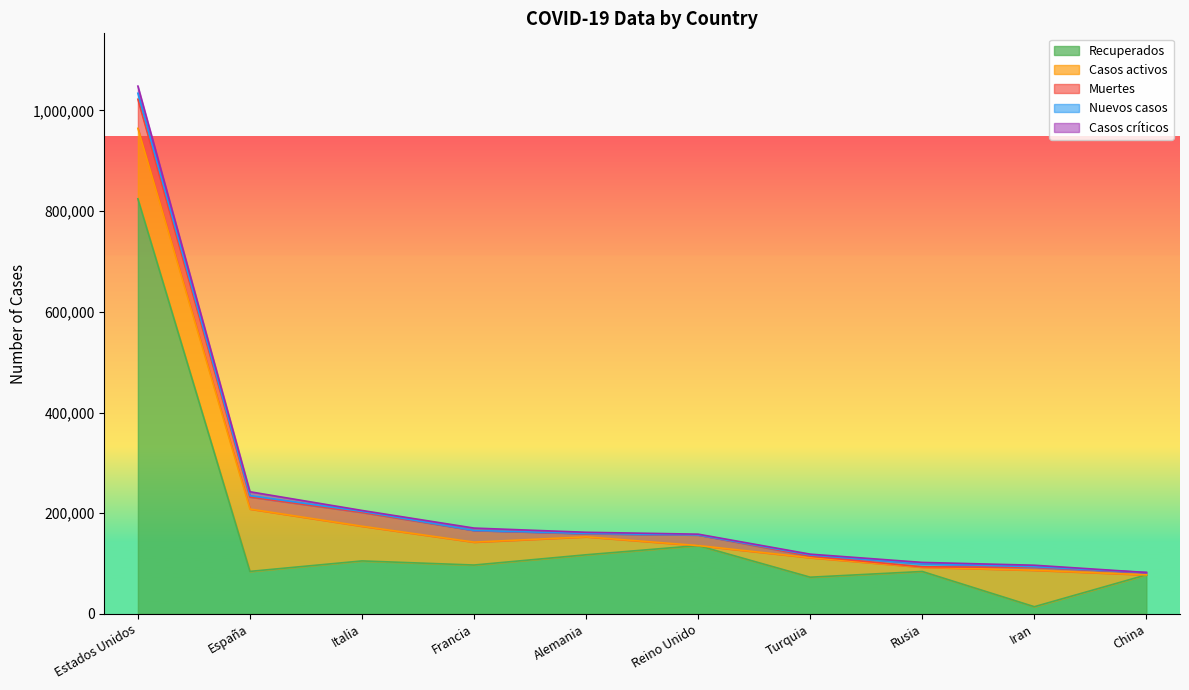

Between Italia and Iran, which series saw the biggest shift?

Recuperados